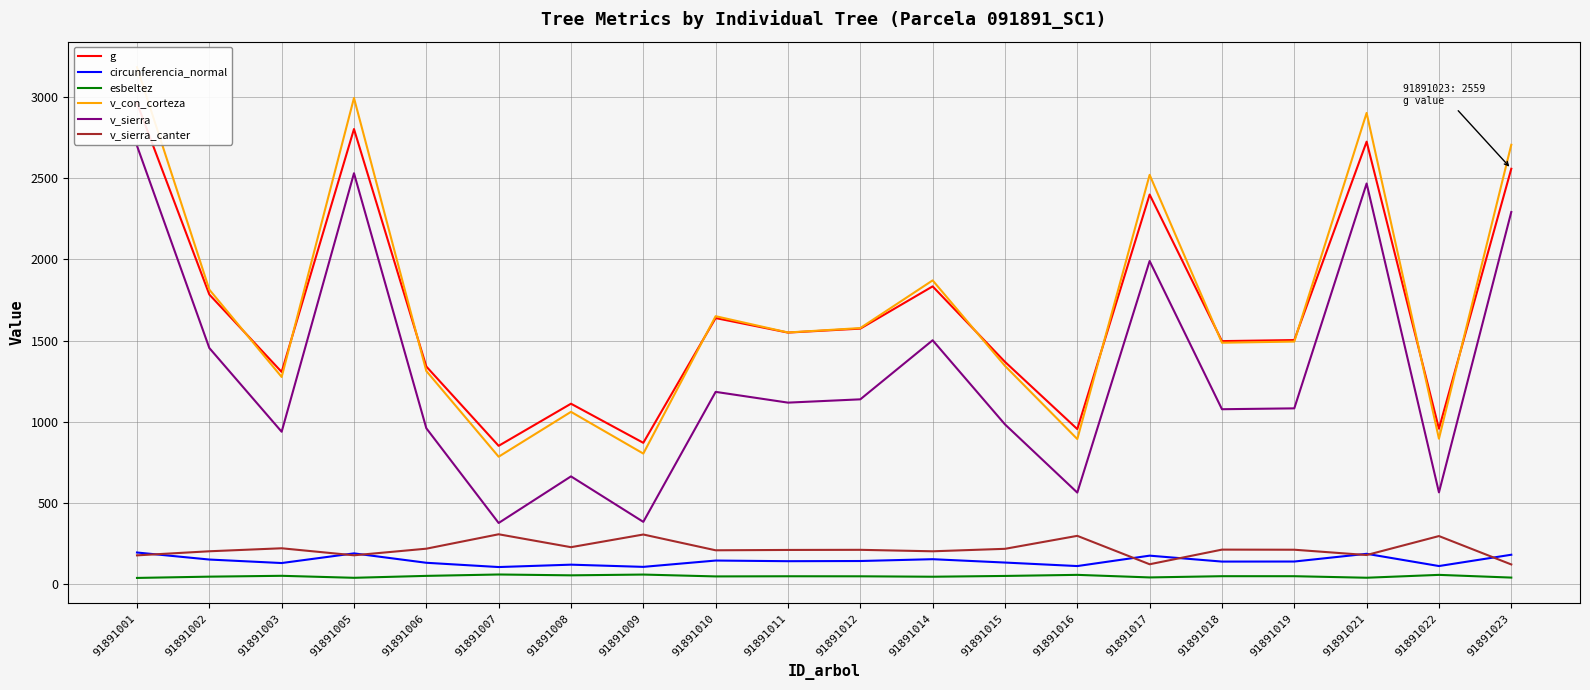

Is it true that v_con_corteza equals 2122.8 at 91891012?

False